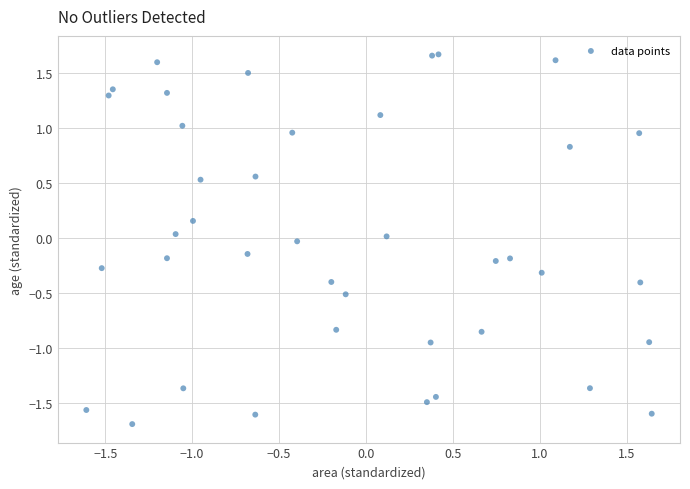

What is the range of Y values (max minus min)?

3.4